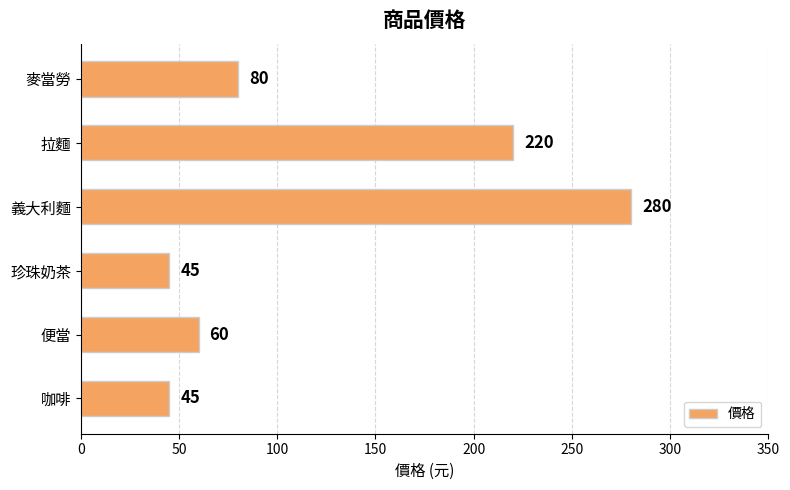

What is the change in value from 麥當勞 to 拉麵?

+140